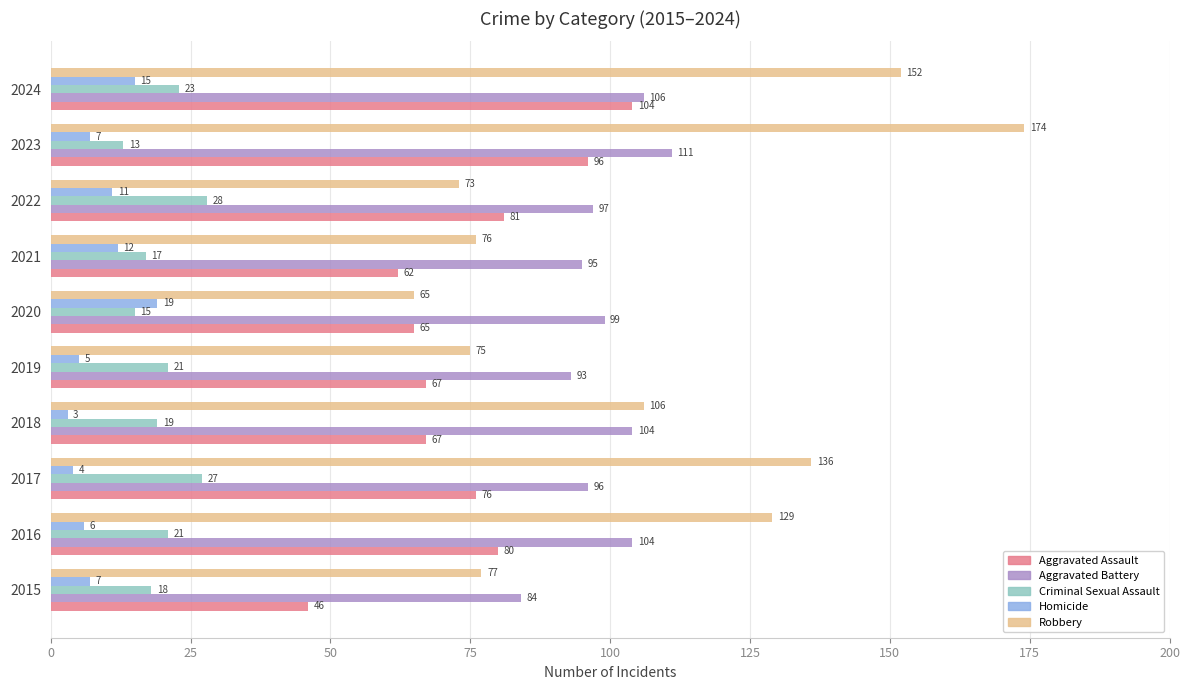

What is the approximate value of Criminal Sexual Assault at 2018, to the nearest 5?

20